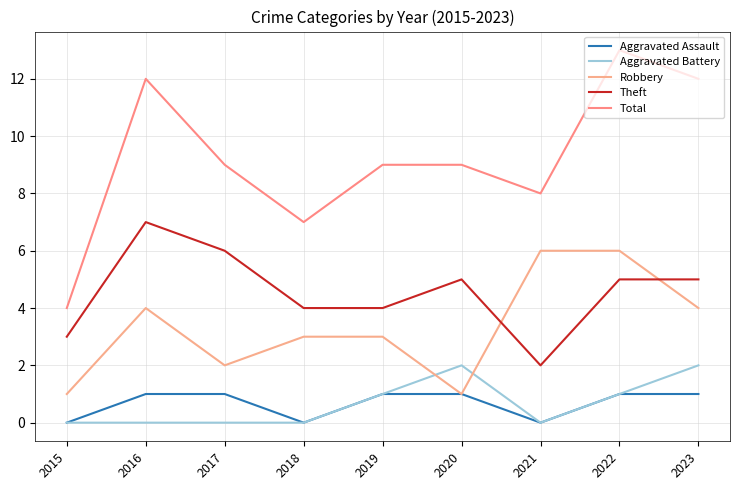

True or false: Total has a value of 9 at 2017.

True